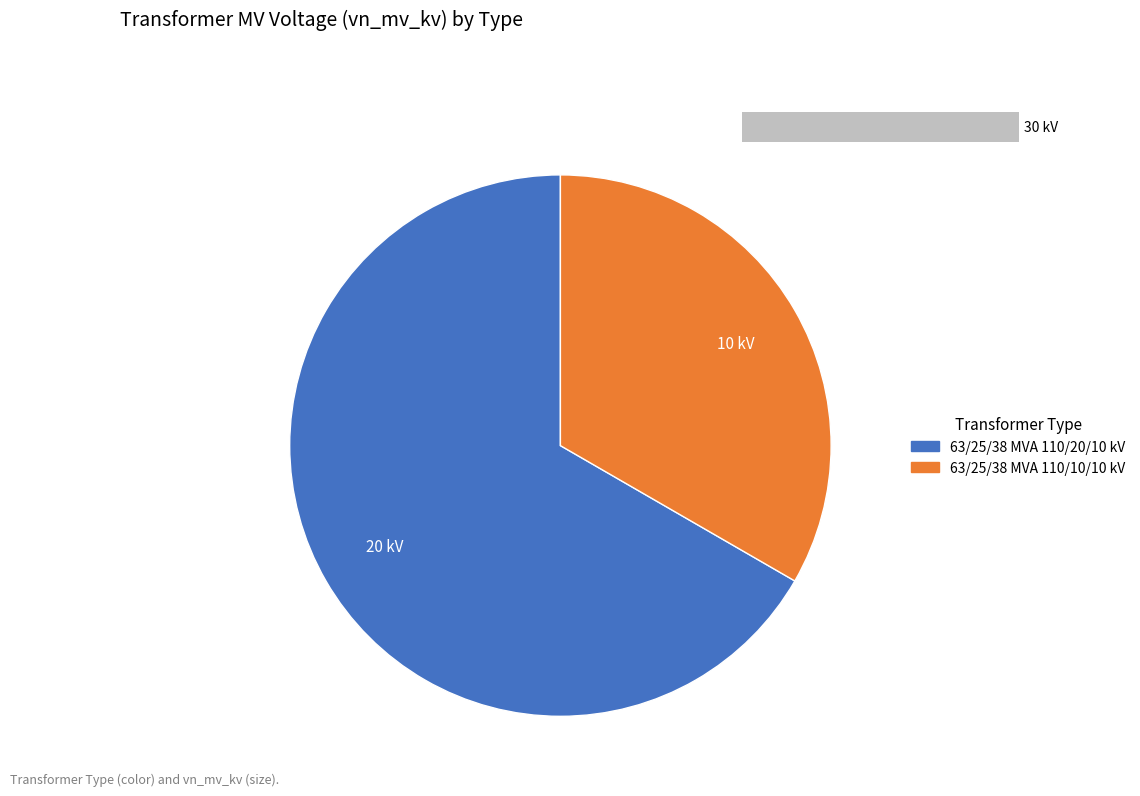

Between 63/25/38 MVA 110/10/10 kV and 63/25/38 MVA 110/20/10 kV, which is larger?

63/25/38 MVA 110/20/10 kV